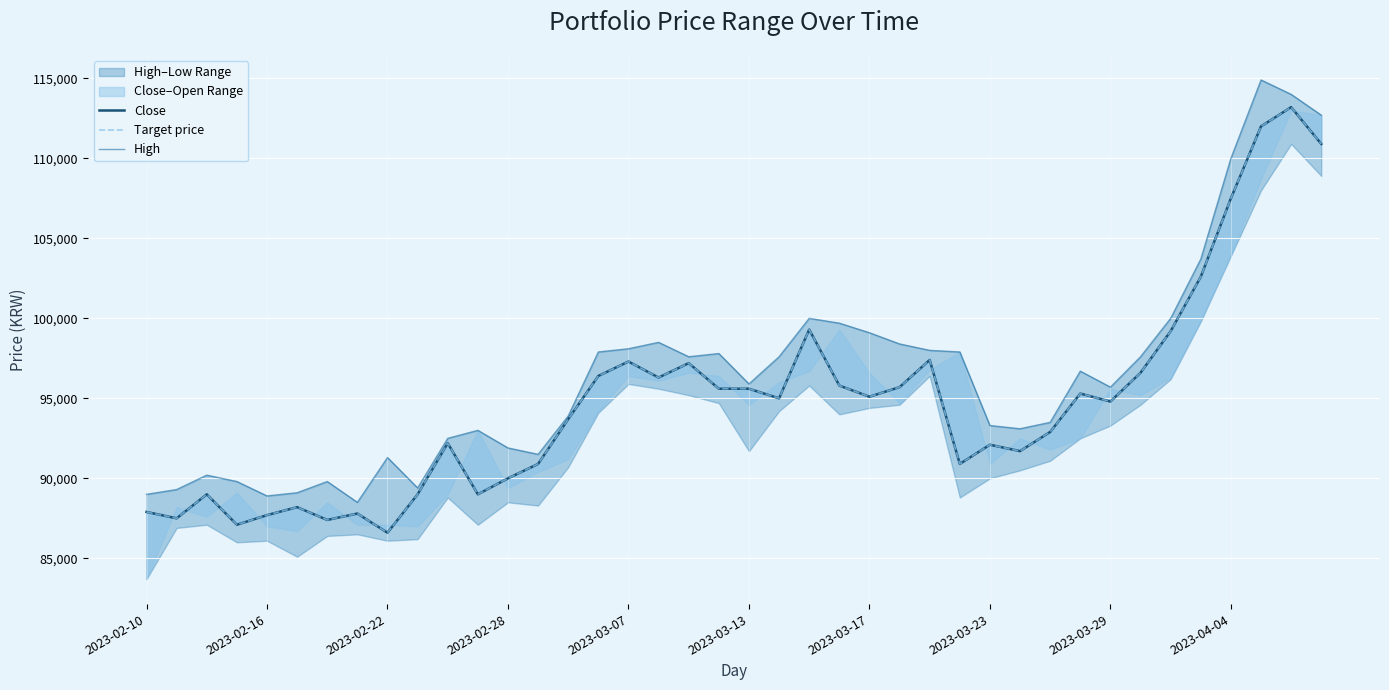

At 2023-02-22, list the series in order from largest to smallest.

High, Close, Target price